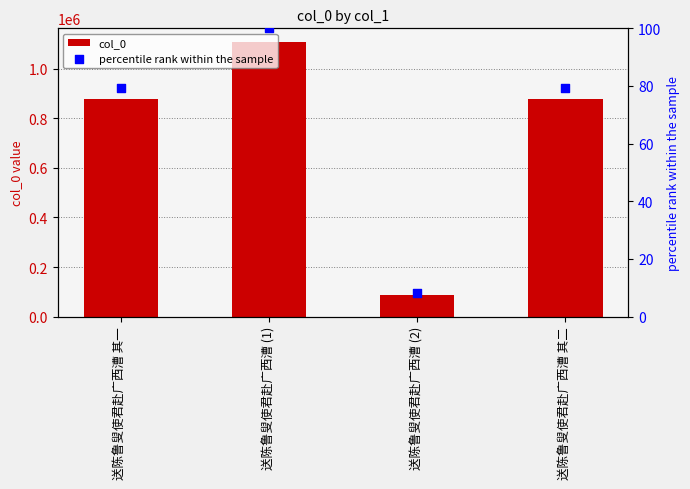

Which series has the largest total across all categories?

col_0